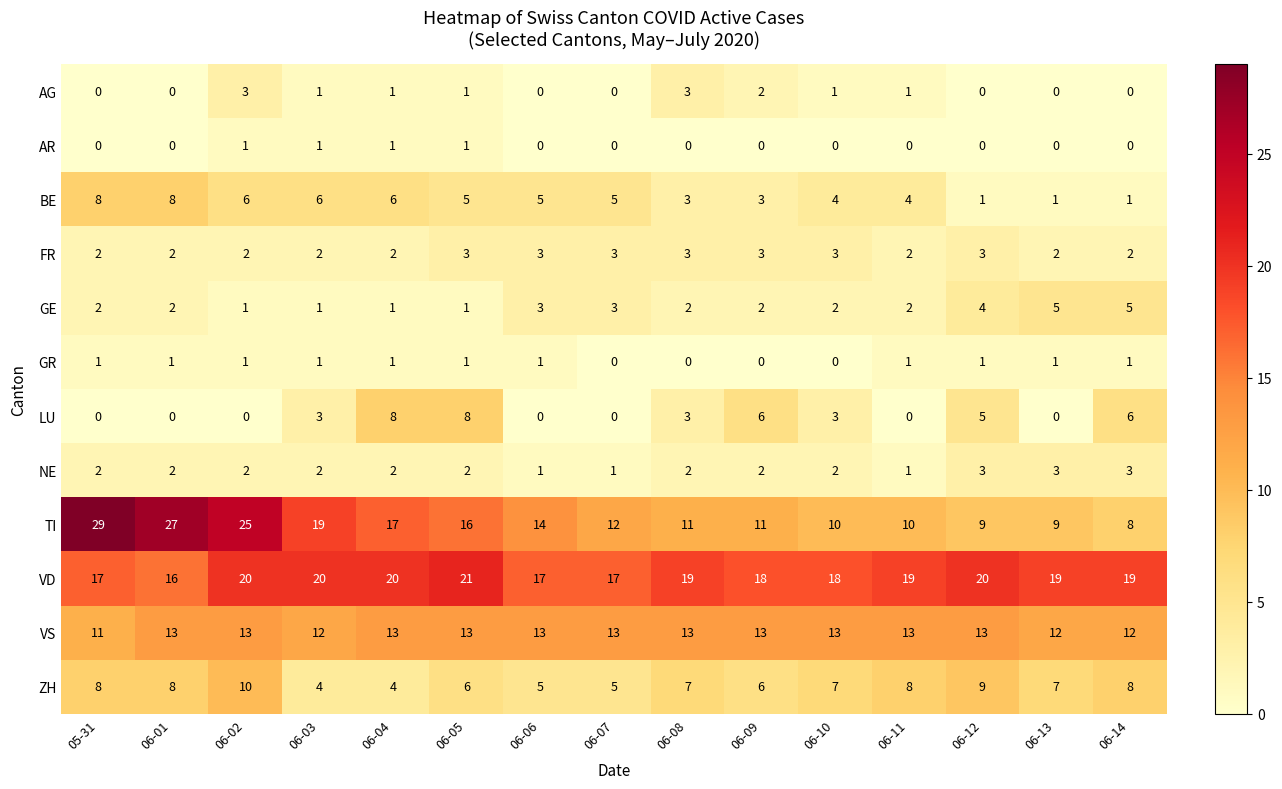

At which category is the sum across all series the highest?

06-02